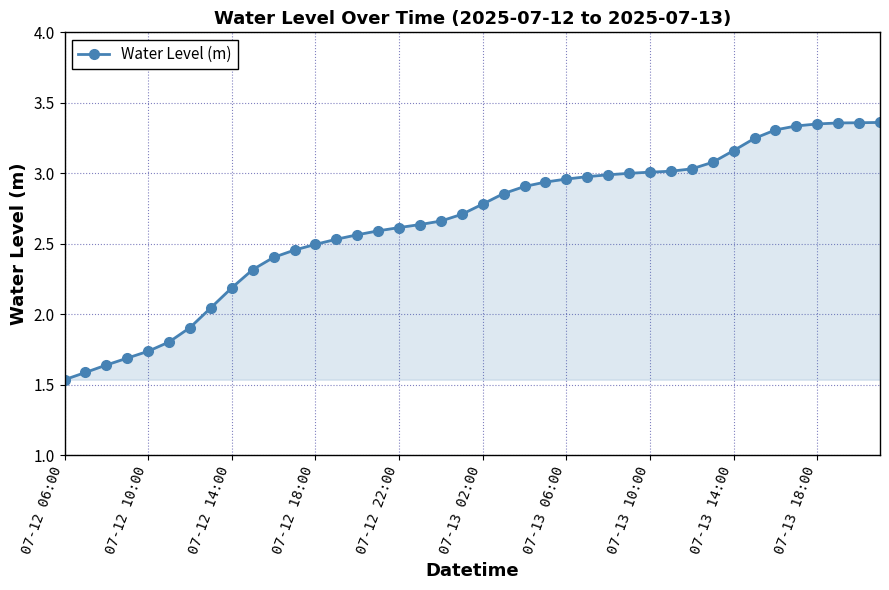

What is the difference between the maximum and minimum values?

1.8